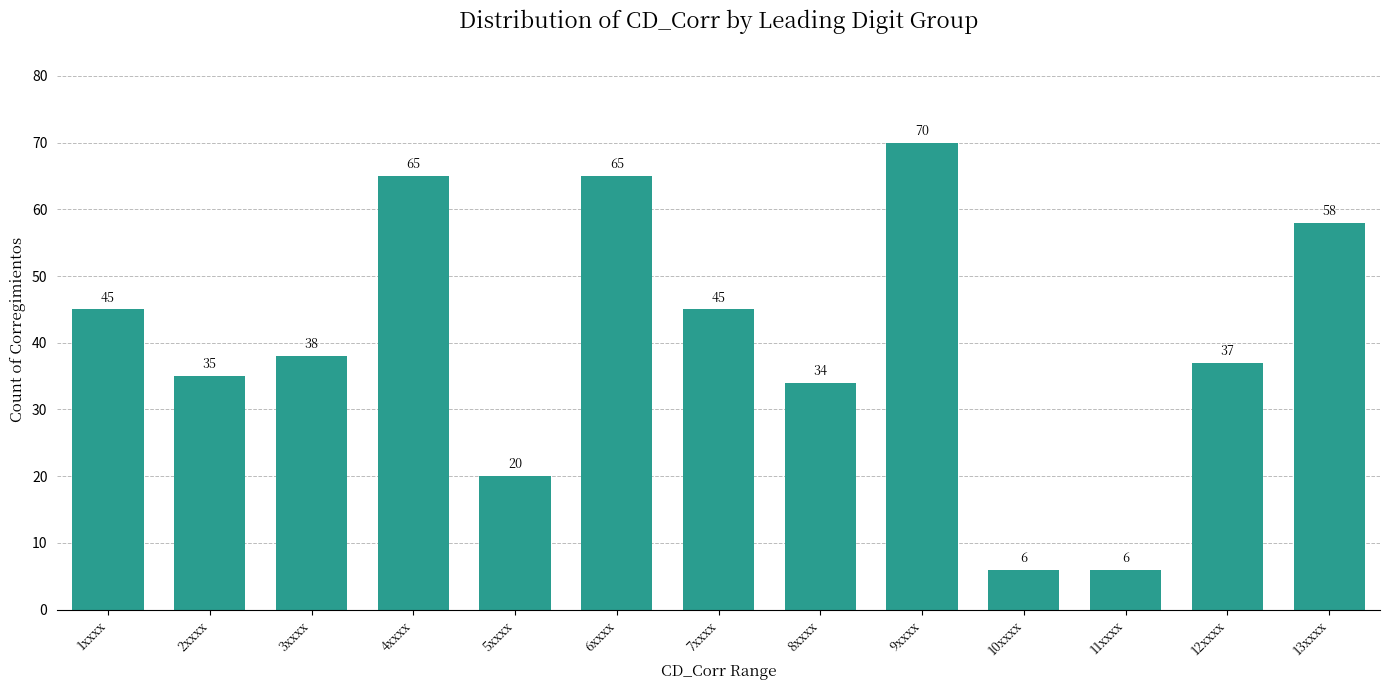

Reading left to right, transcribe all the data shown in this chart.

1xxxx=45	2xxxx=35	3xxxx=38	4xxxx=65	5xxxx=20	6xxxx=65	7xxxx=45	8xxxx=34	9xxxx=70	10xxxx=6	11xxxx=6	12xxxx=37	13xxxx=58